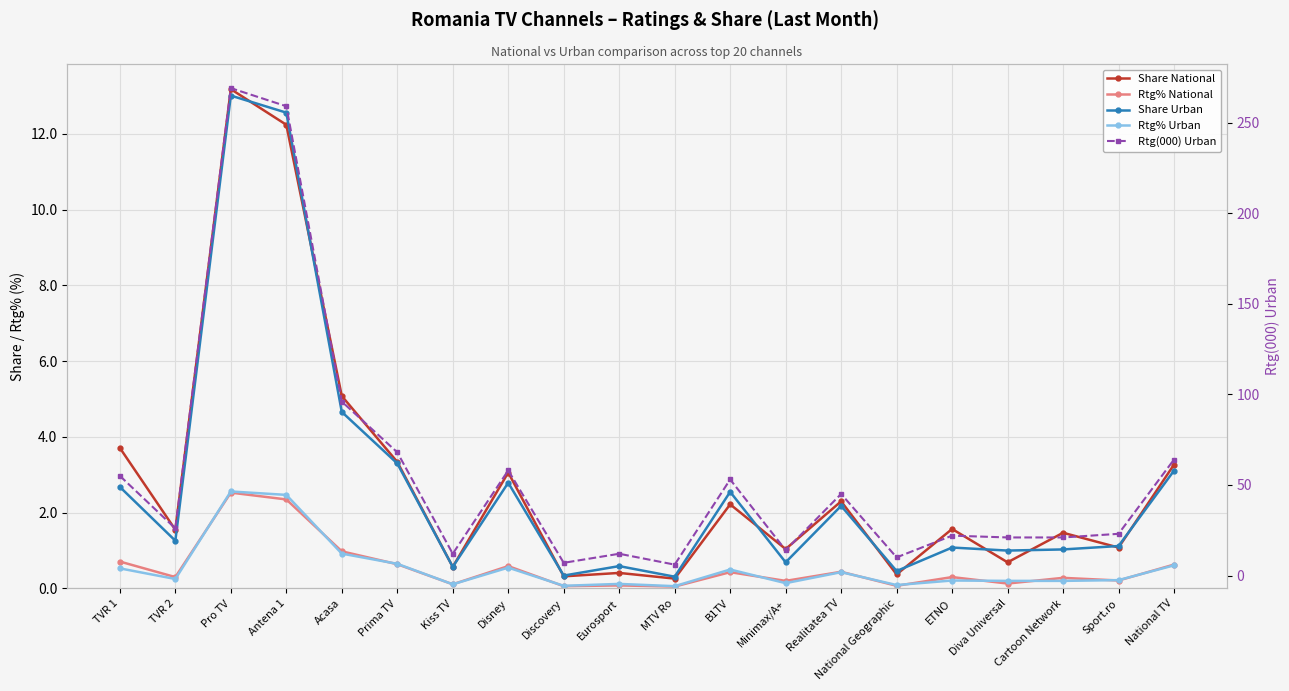

The Share Urban series shows 5.5 at National TV. True or false?

False